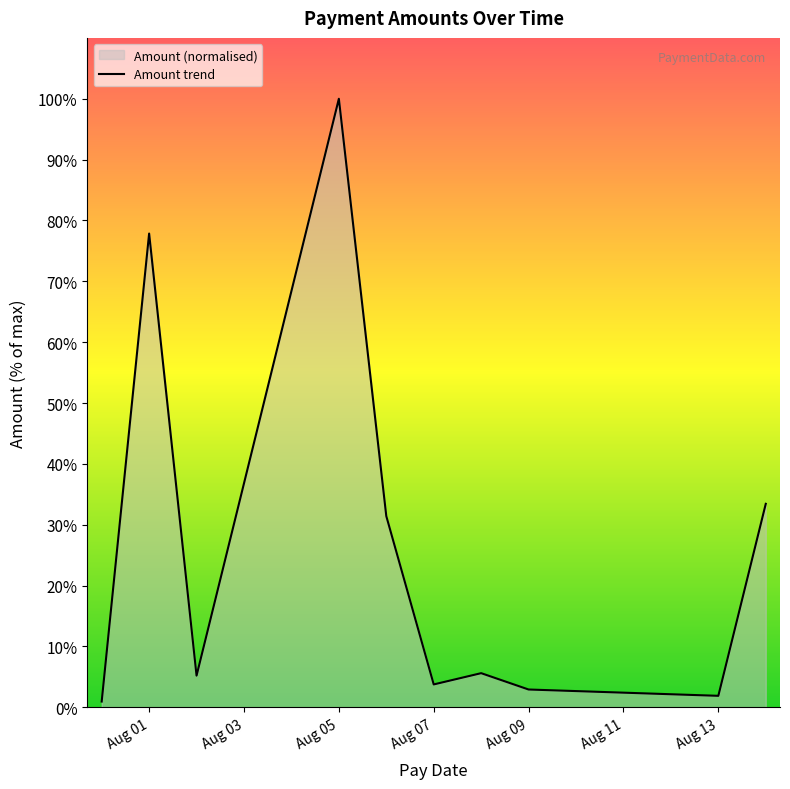

What is the difference between the maximum and minimum values?

99.0